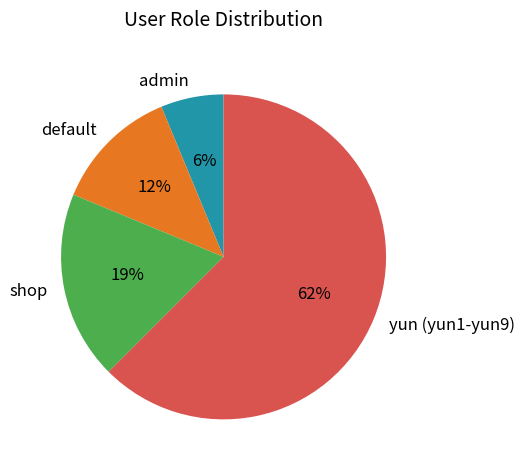

Which category has the biggest portion of the pie?

yun (yun1-yun9)